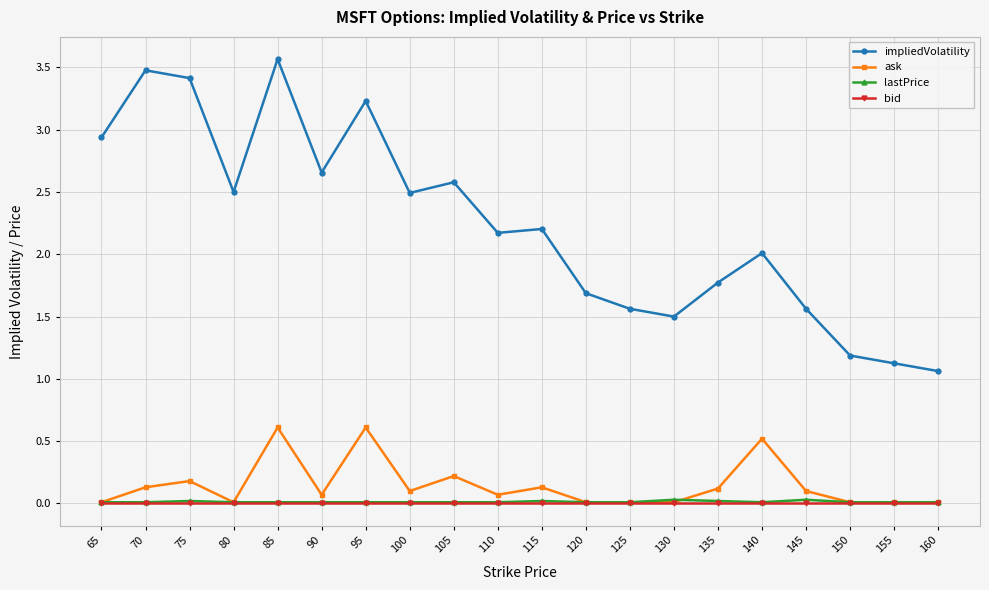

True or false: lastPrice and bid intersect in this chart.

False